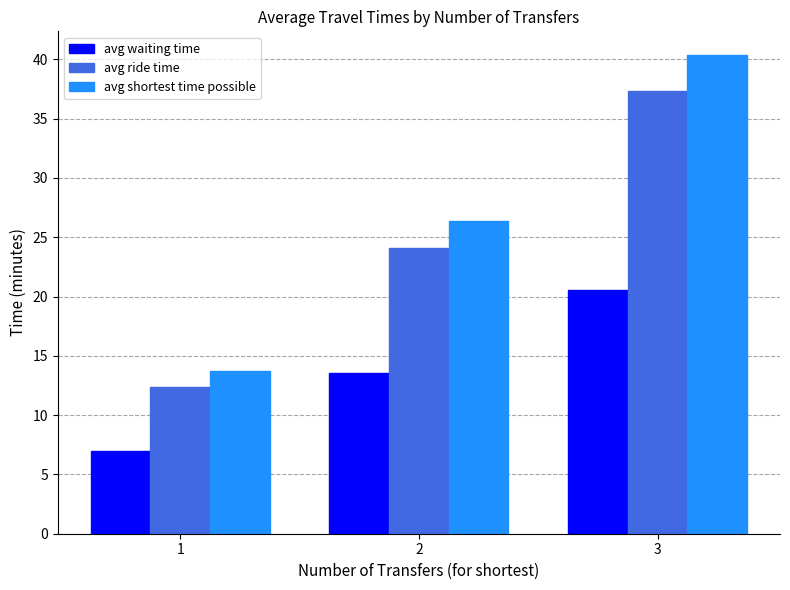

What is the spread (max minus min) of values at 1?

6.8